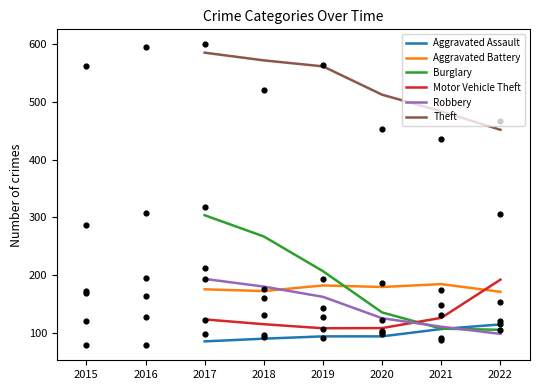

Which series has the largest total across all categories?

Theft